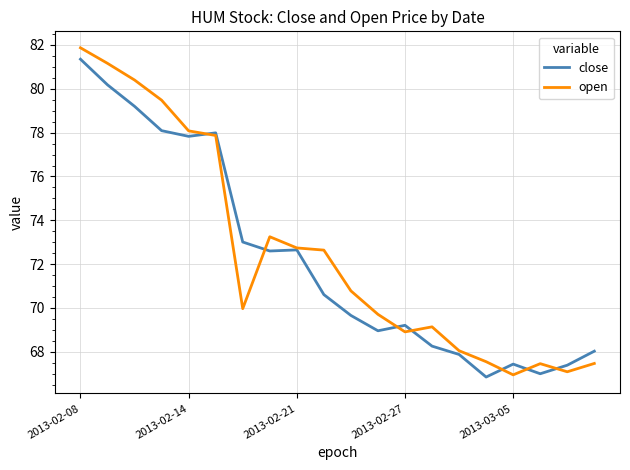

What is the lowest value of the open series?

67.0